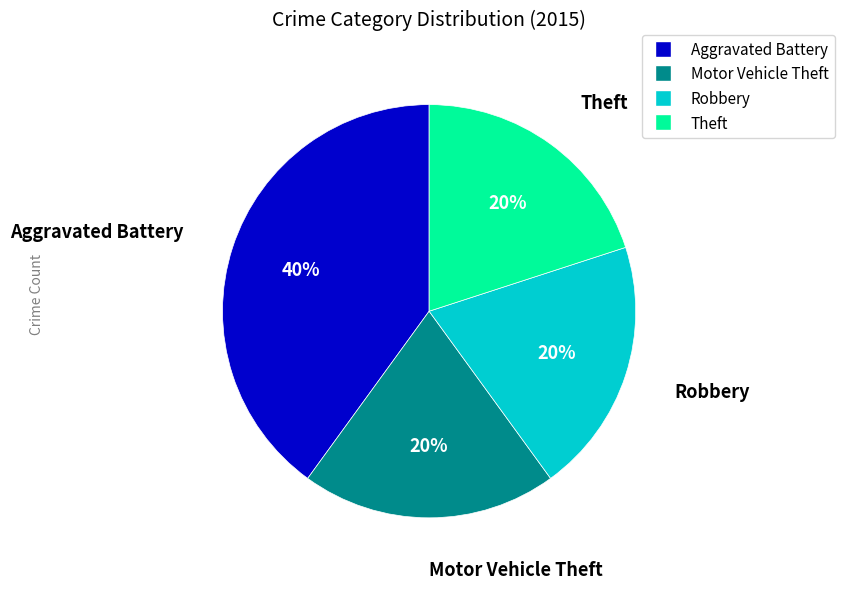

How many slices are in this pie chart?

4